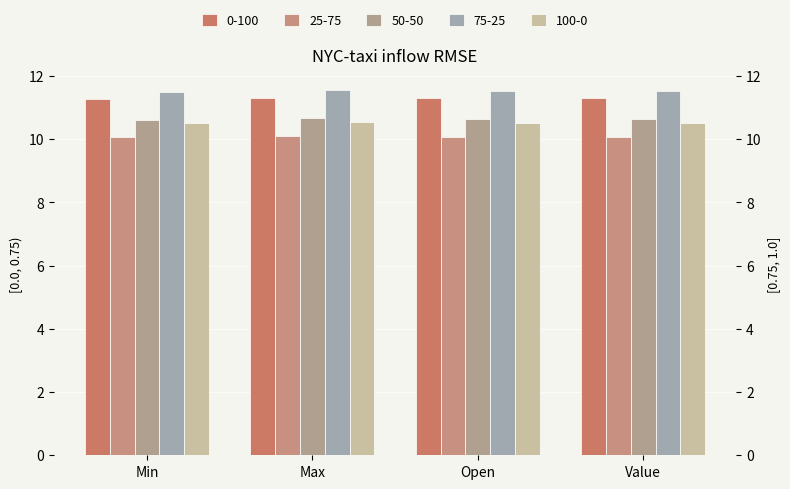

Is it true that 0-100 equals 19.4 at Min?

False